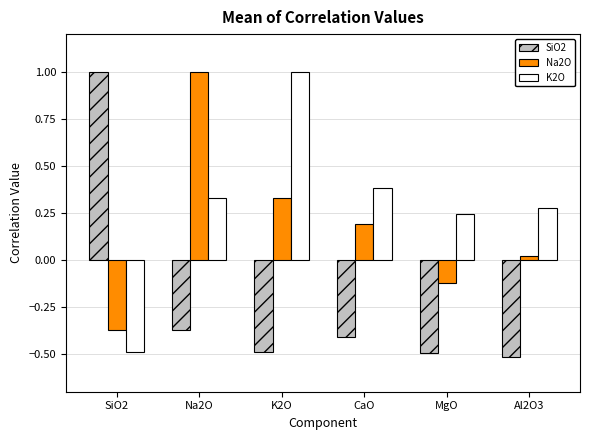

At which label does SiO2 first exceed 0?

SiO2